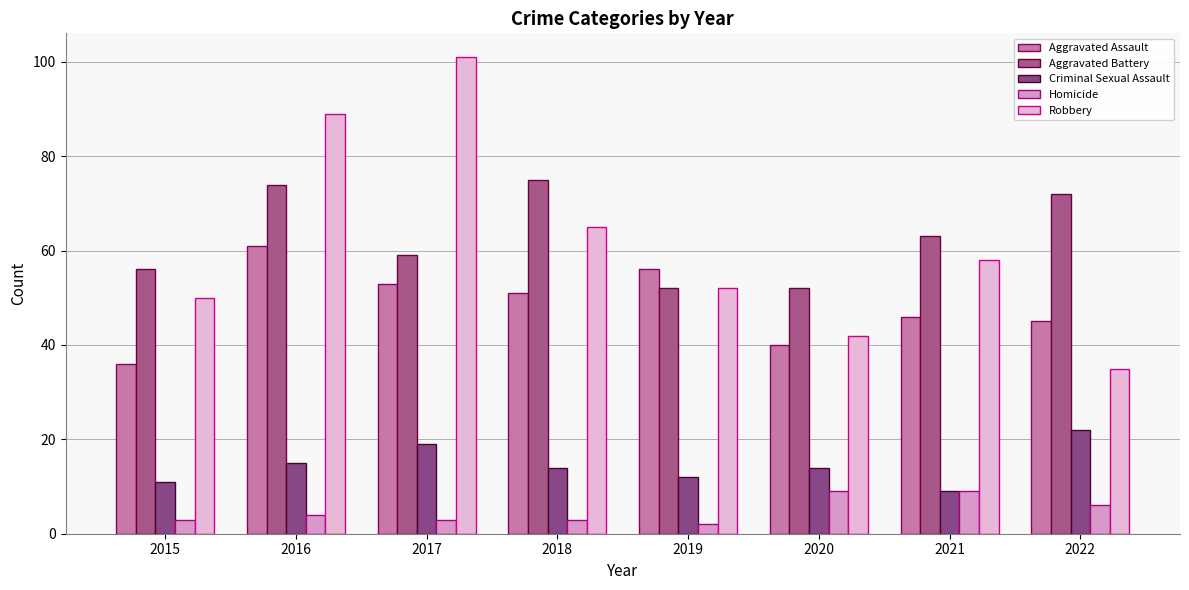

At 2019, list the series in order from largest to smallest.

Aggravated Assault, Aggravated Battery, Robbery, Criminal Sexual Assault, Homicide